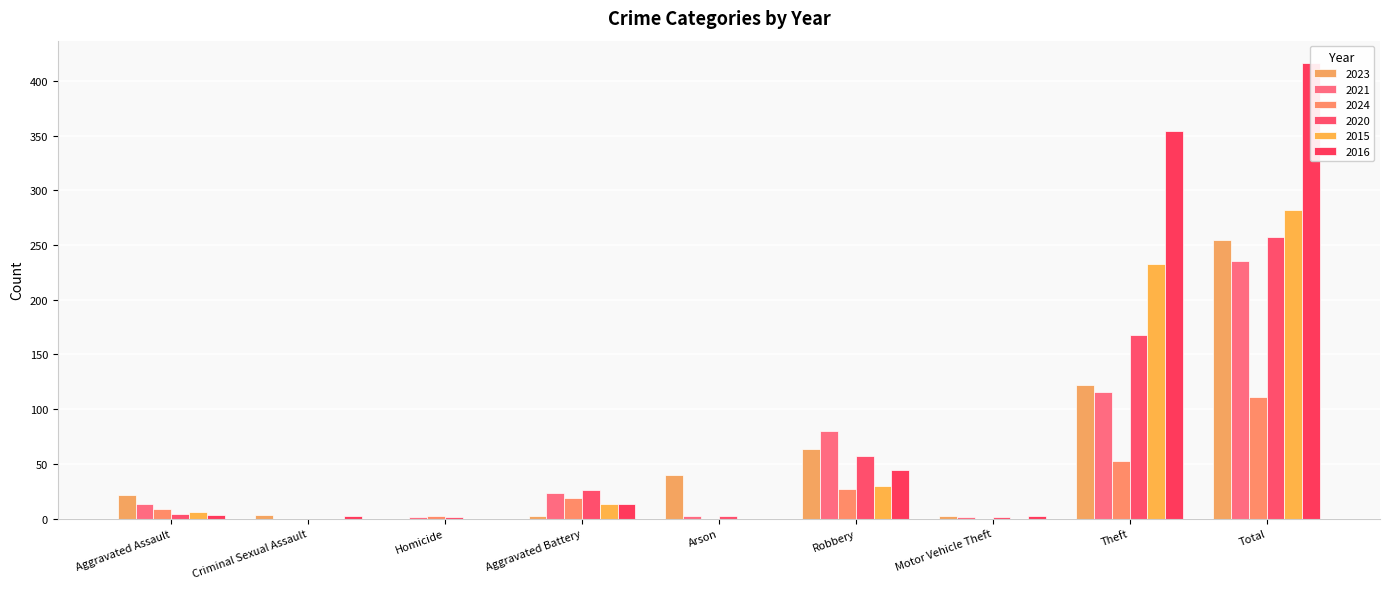

Reading left to right, what are all the values shown in this chart?

2023: 22	3	0	2	40	64	2	122	255
2021: 13	0	1	23	2	80	1	116	235
2024: 9	0	2	19	0	27	0	53	111
2020: 4	0	1	26	2	57	1	168	257
2015: 6	0	0	13	0	30	0	233	282
2016: 3	2	0	13	0	44	2	354	416